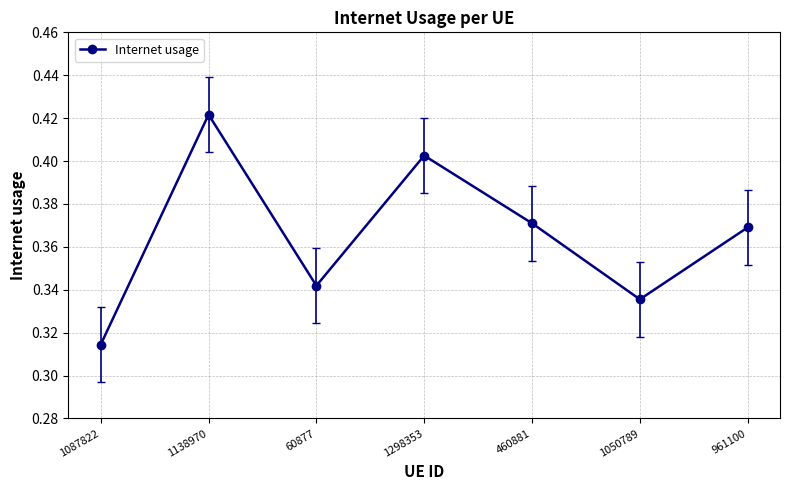

List the labels in order of value, smallest first.

1087822, 1050789, 60877, 961100, 460881, 1298353, 1138970